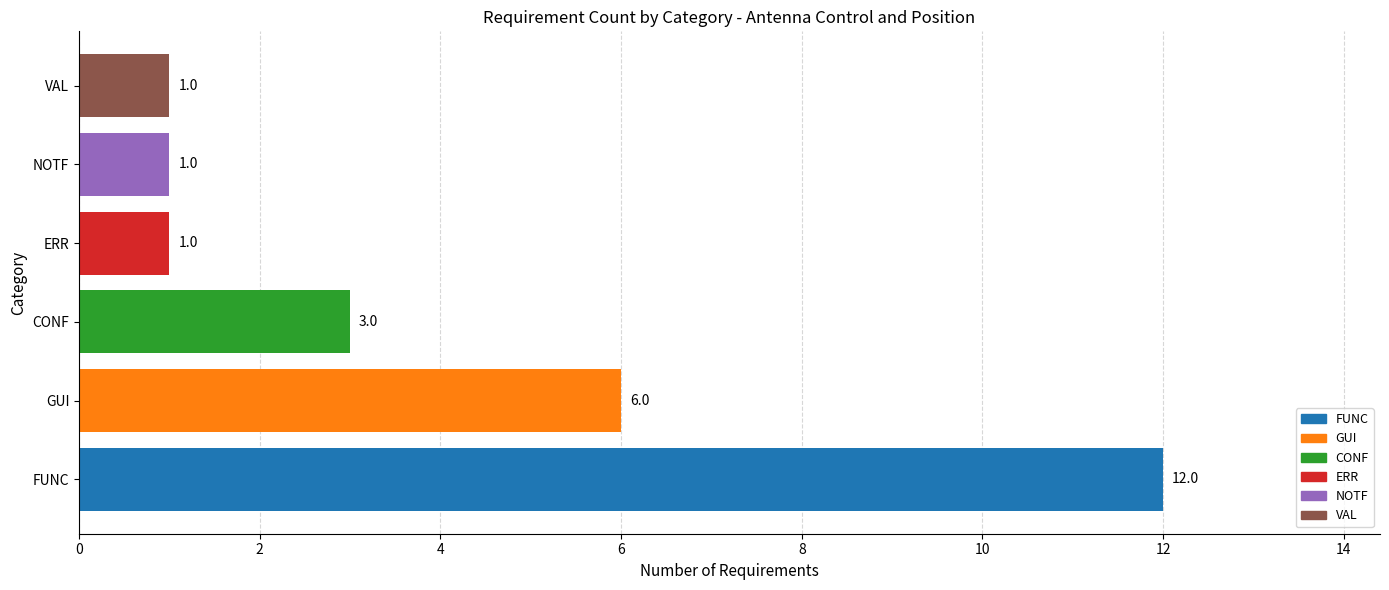

What is the sum of the values at CONF and FUNC?

15